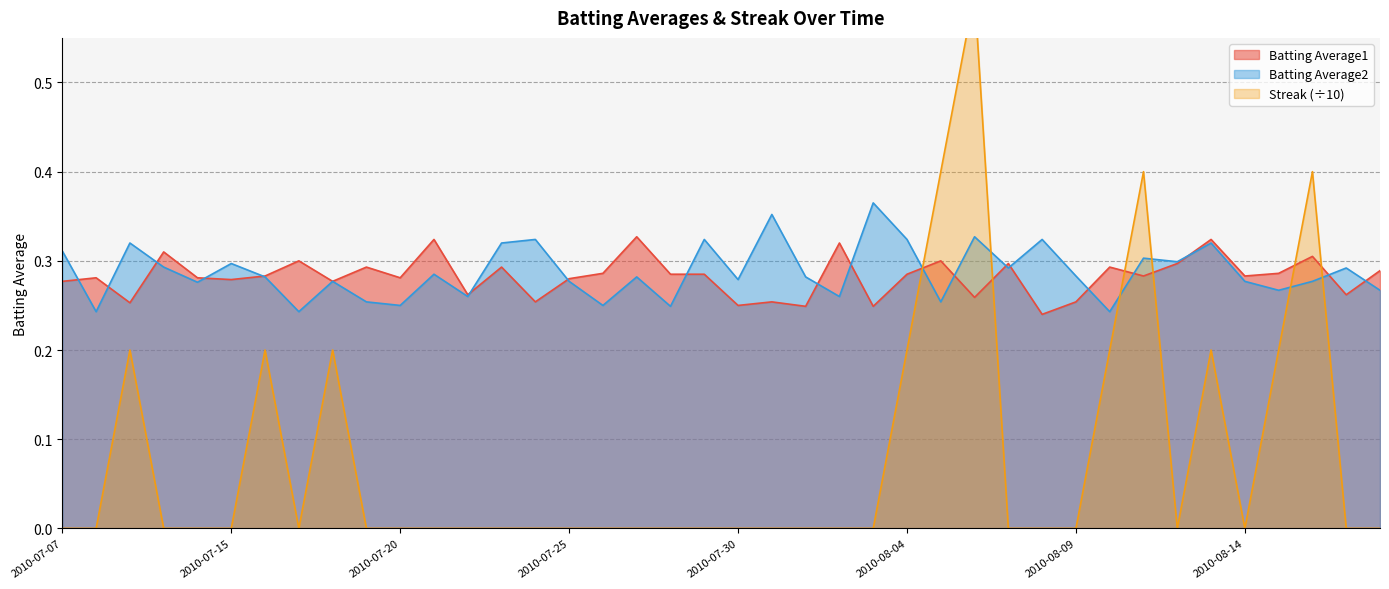

Is the value of Streak at 2010-07-17 greater than the value of Batting Average2 at 2010-08-02?

No